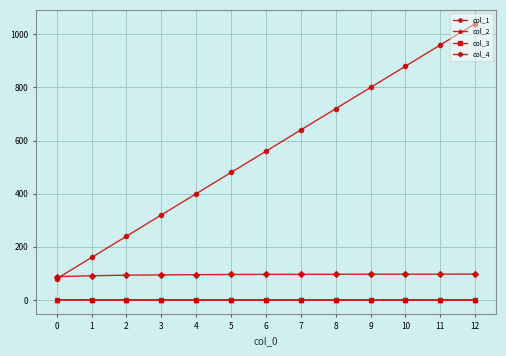

Is it true that col_2 equals 0.1 at 6?

True